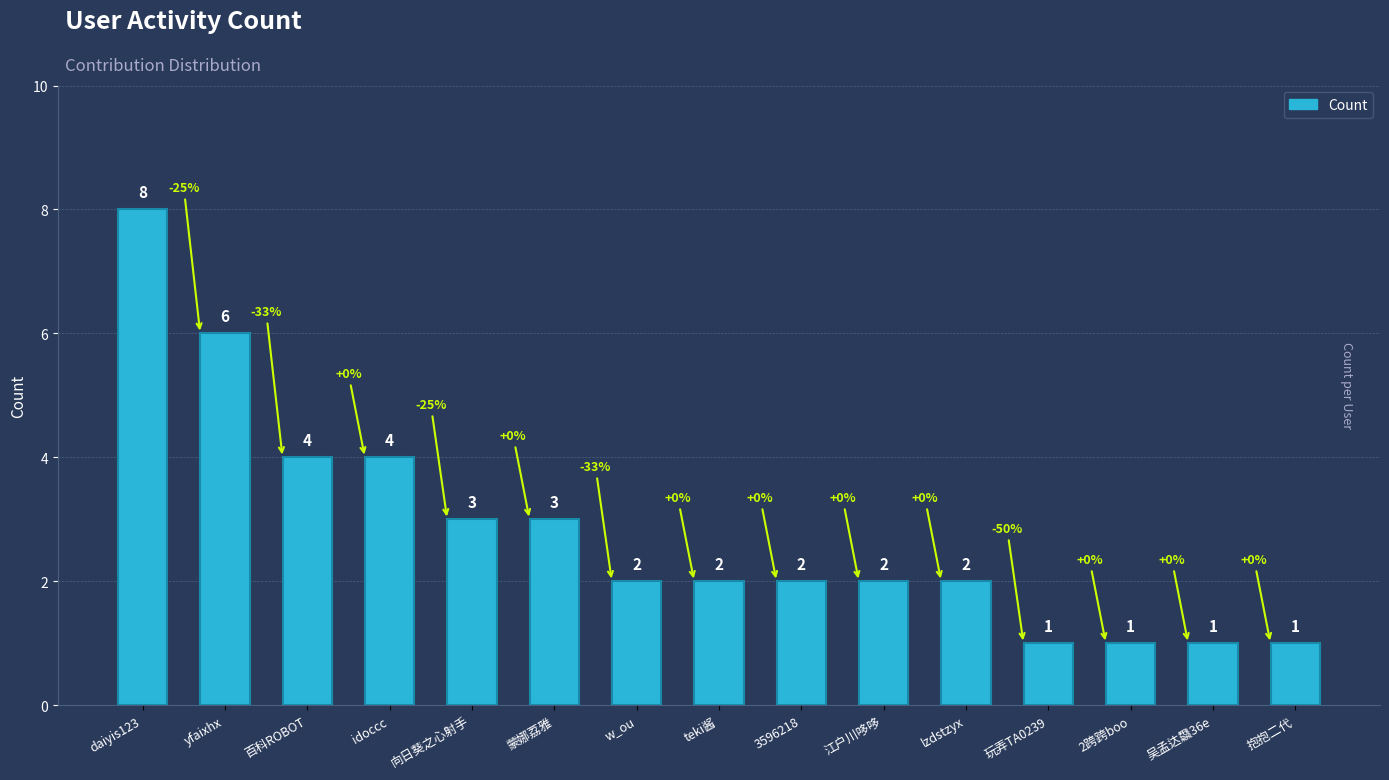

What value does the data have at idoccc?

4